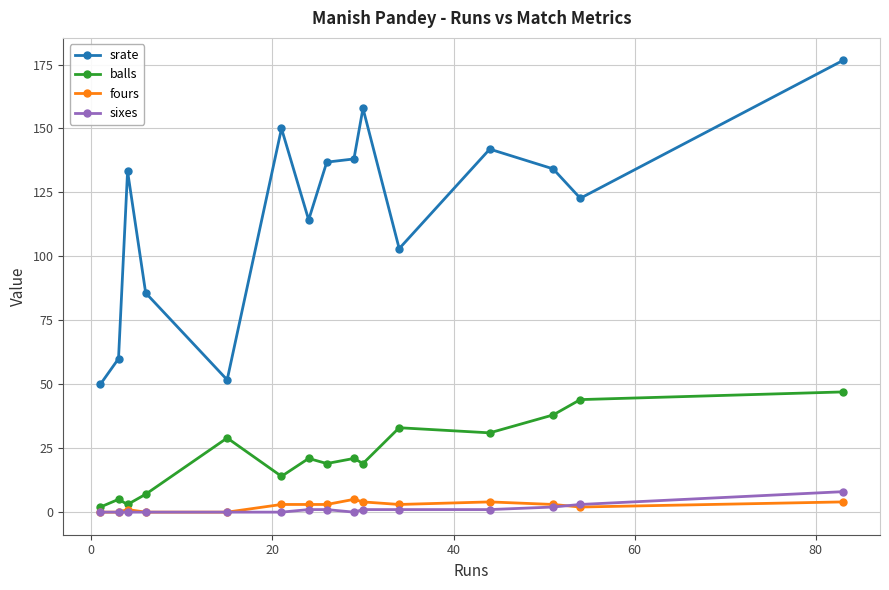

How many series are shown in this chart?

4